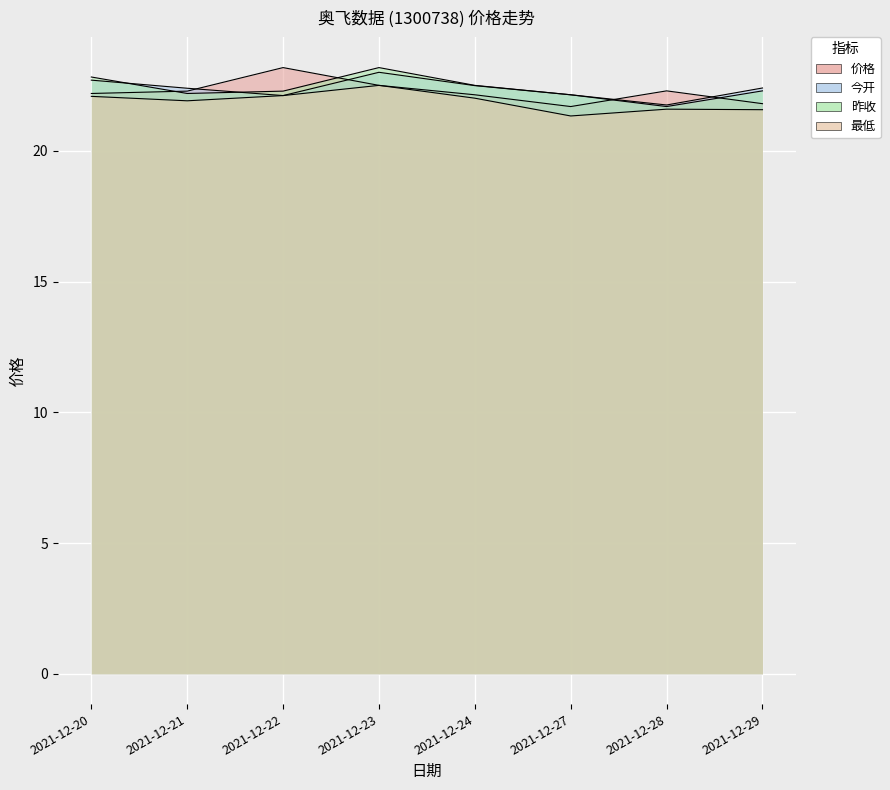

Which category has the highest value in the 昨收 series?

2021-12-23